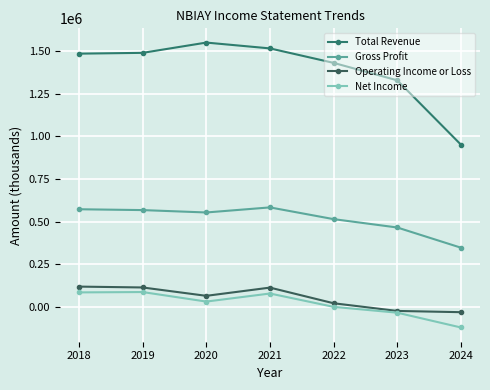

Rank the series by their maximum value, from highest to lowest.

Total Revenue, Gross Profit, Operating Income or Loss, Net Income